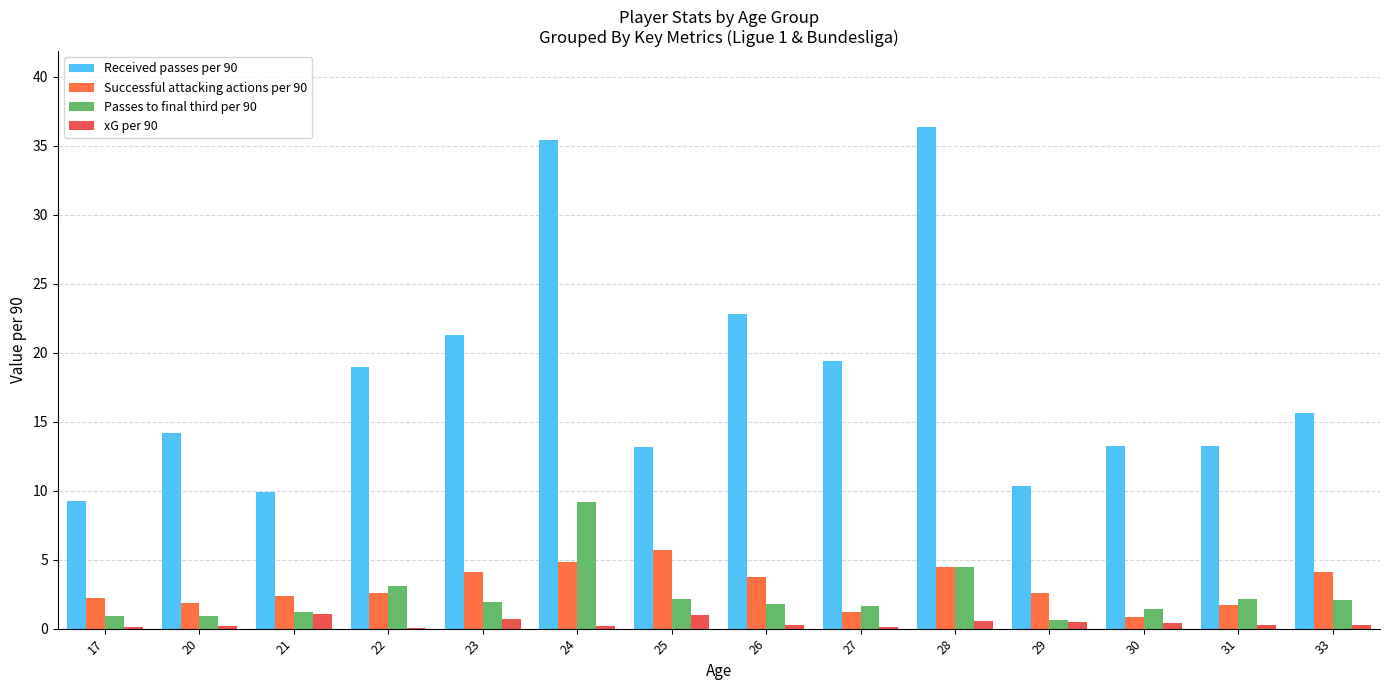

What is the difference between the Successful attacking actions per 90 values at 27 and 31?

0.5